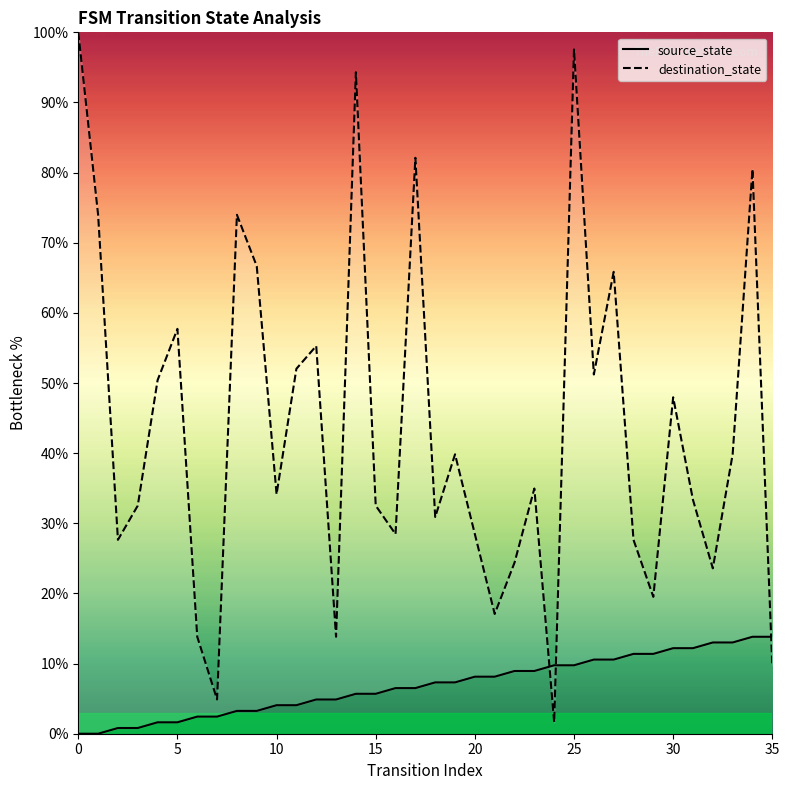

What are all the series names shown in the legend?

source_state, destination_state